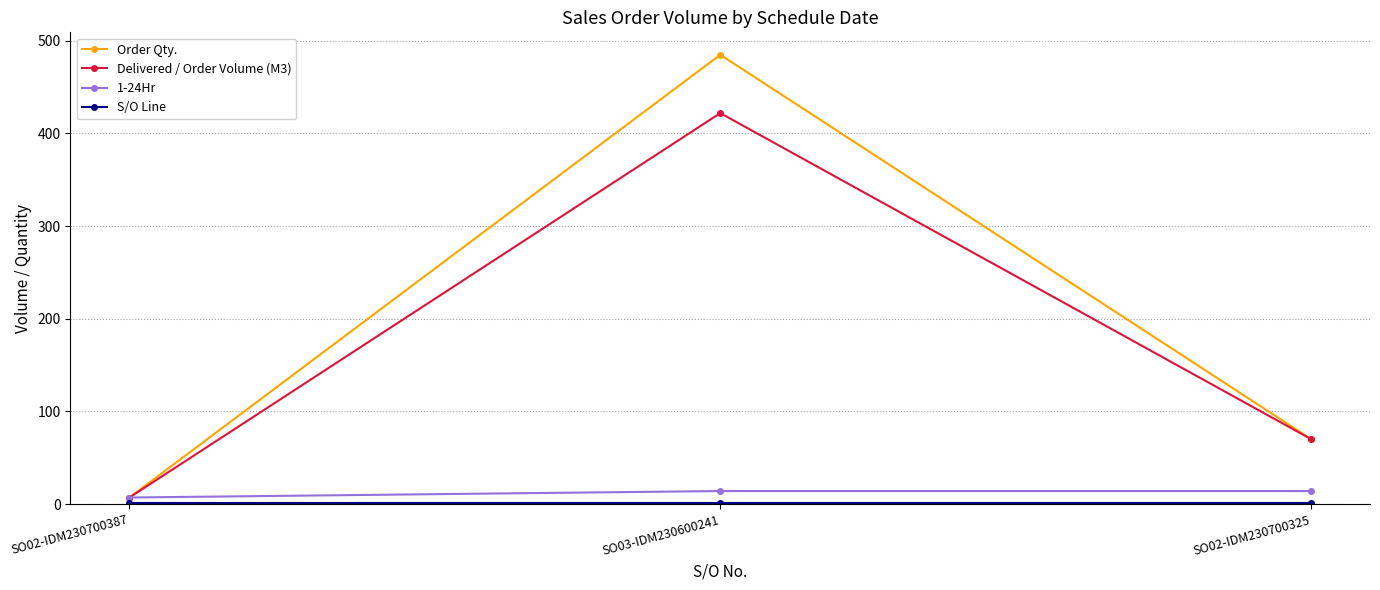

What is the label of the 2nd point from the right?

SO03-IDM230600241